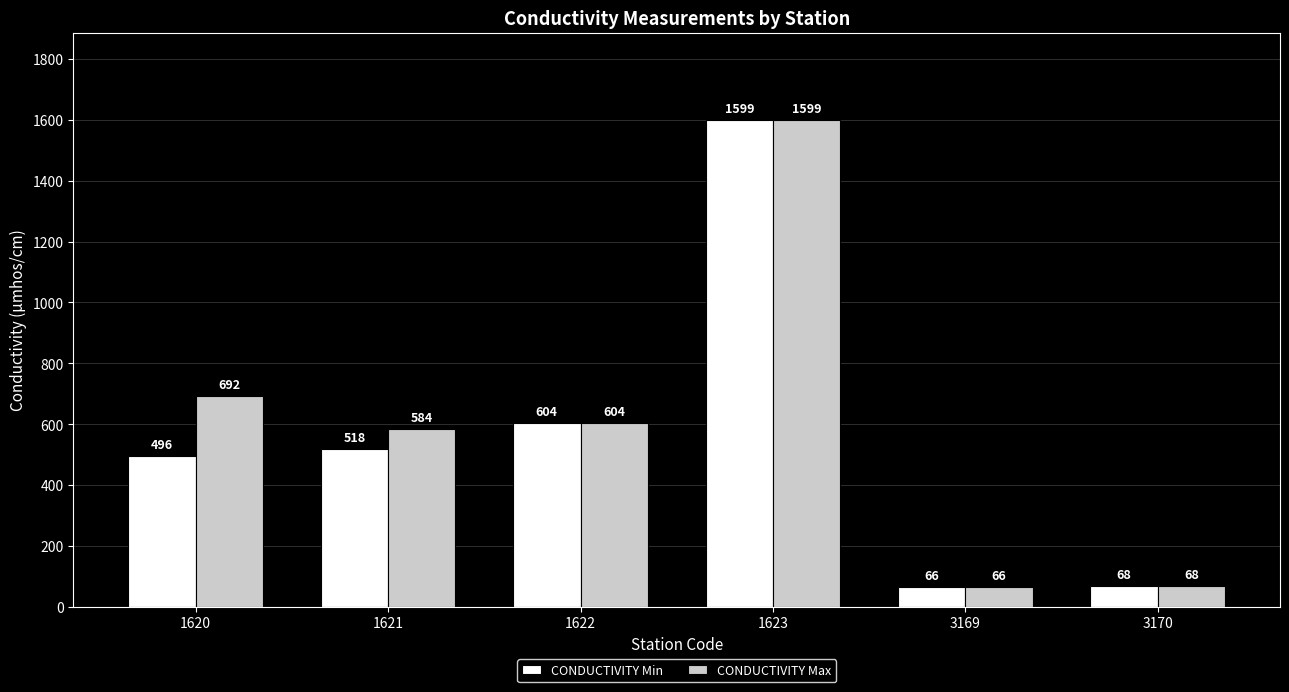

Which series has the largest total across all categories?

CONDUCTIVITY Max